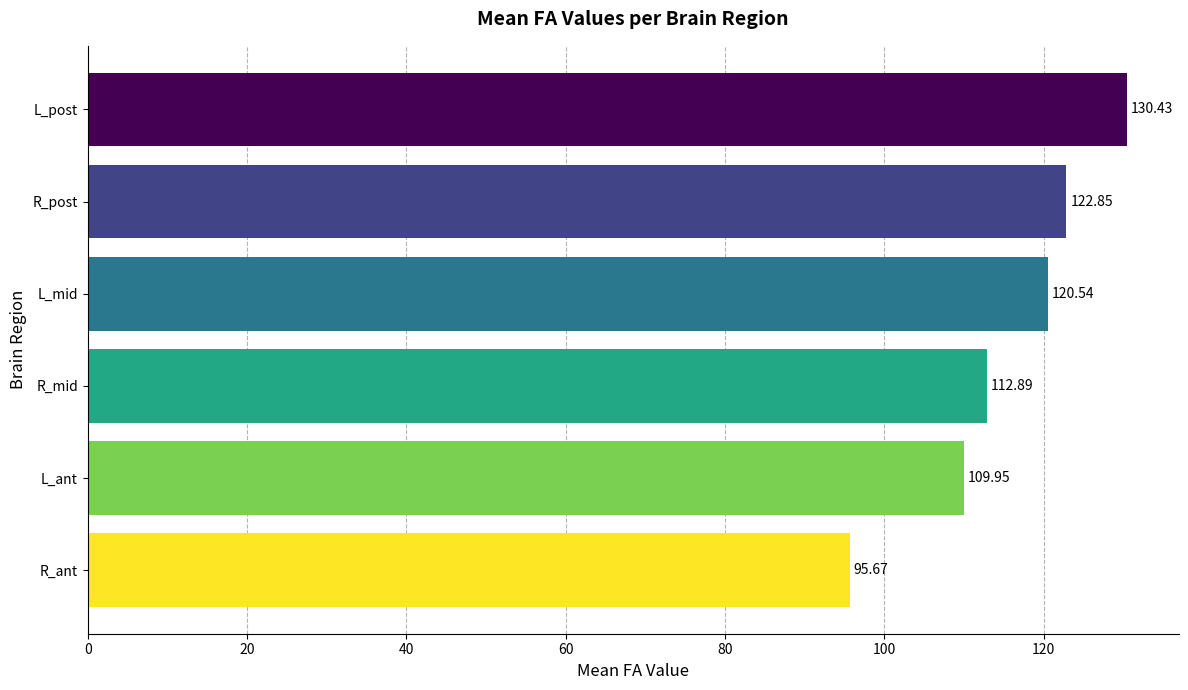

Between R_mid and R_post, which is larger?

R_post